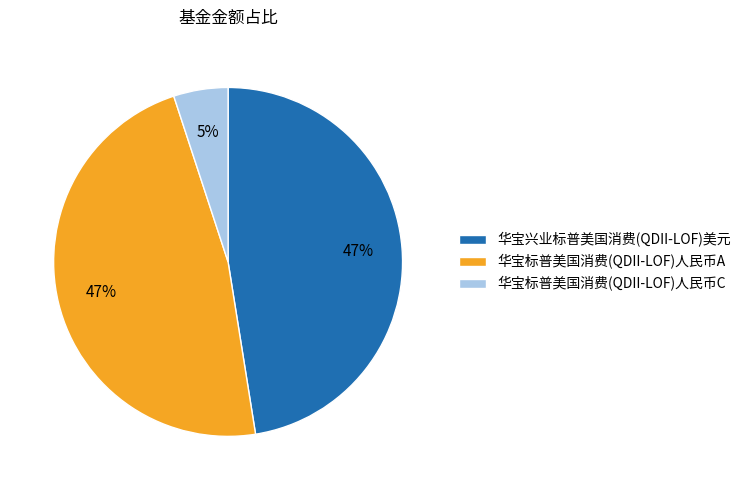

Which has a higher value, 华宝兴业标普美国消费(QDII-LOF)美元 or 华宝标普美国消费(QDII-LOF)人民币C?

华宝兴业标普美国消费(QDII-LOF)美元